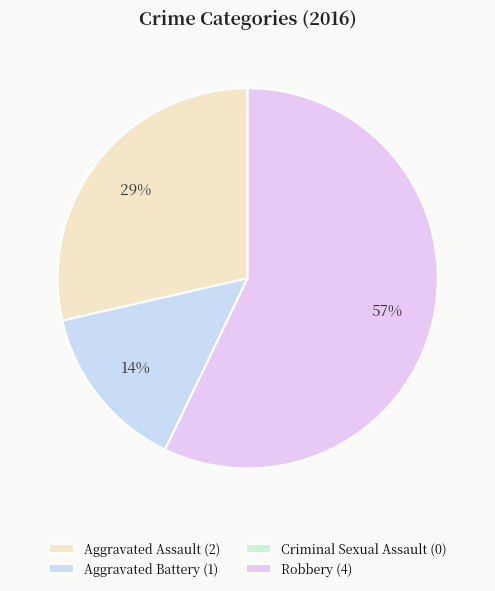

To the nearest percent, what is the difference between the largest and smallest slice percentages?

57%